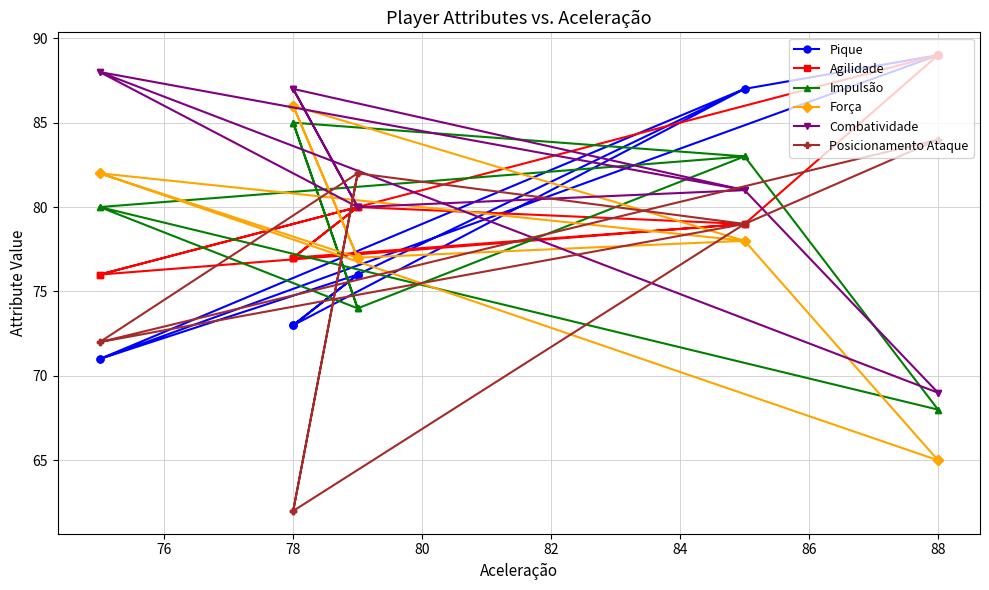

At how many categories does at least one series exceed 62?

12